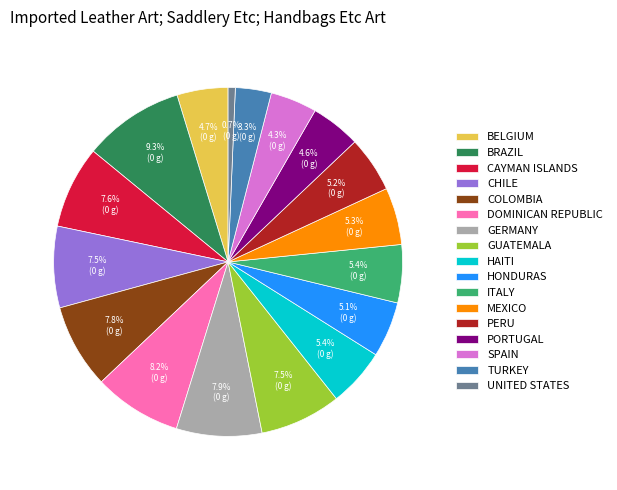

Does GERMANY represent more than half of the total?

No